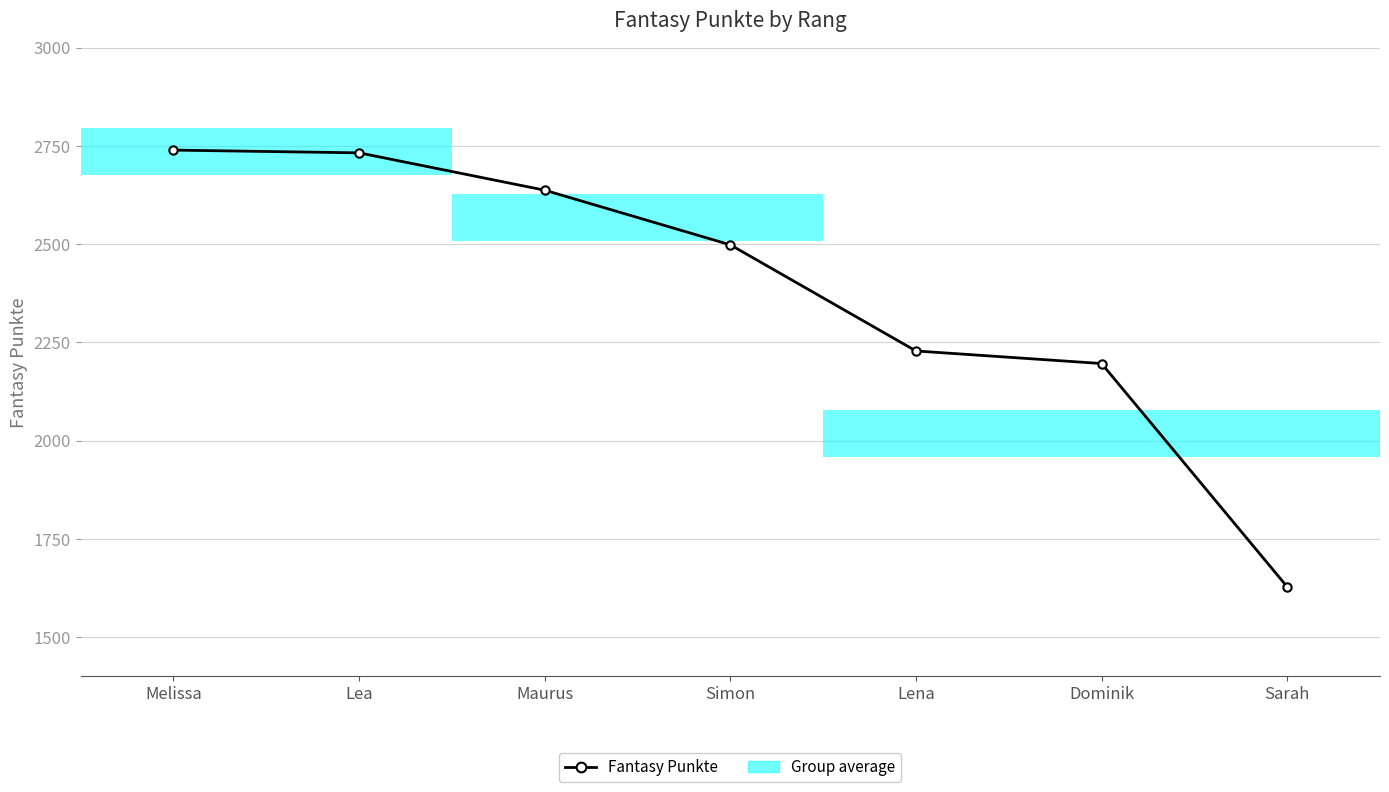

Are the bars horizontal?

Yes